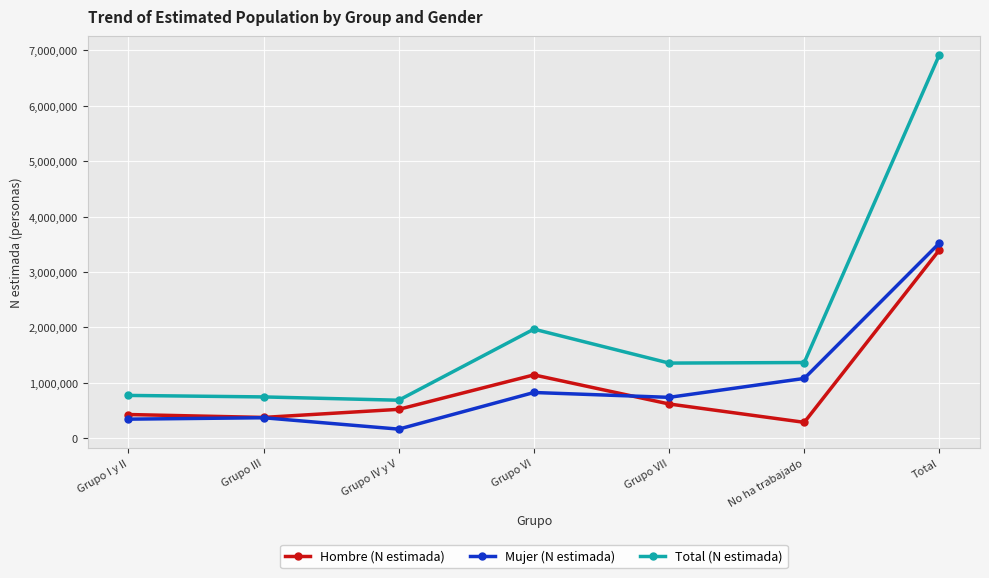

What is the difference between the highest and lowest values at Grupo VII?

738244